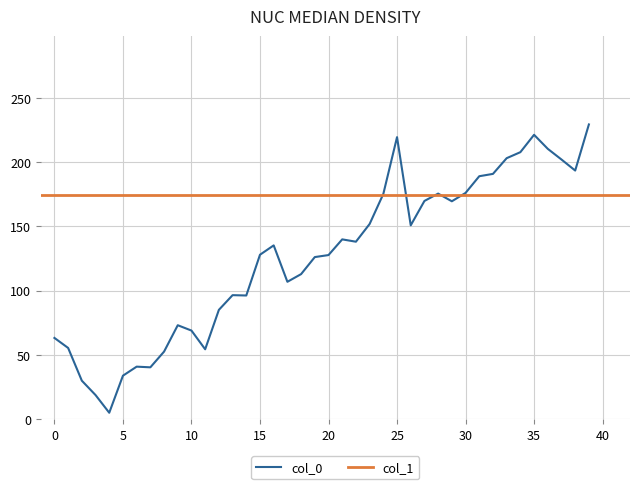

True or false: col_0 has a value of 41.8 at 2.

False